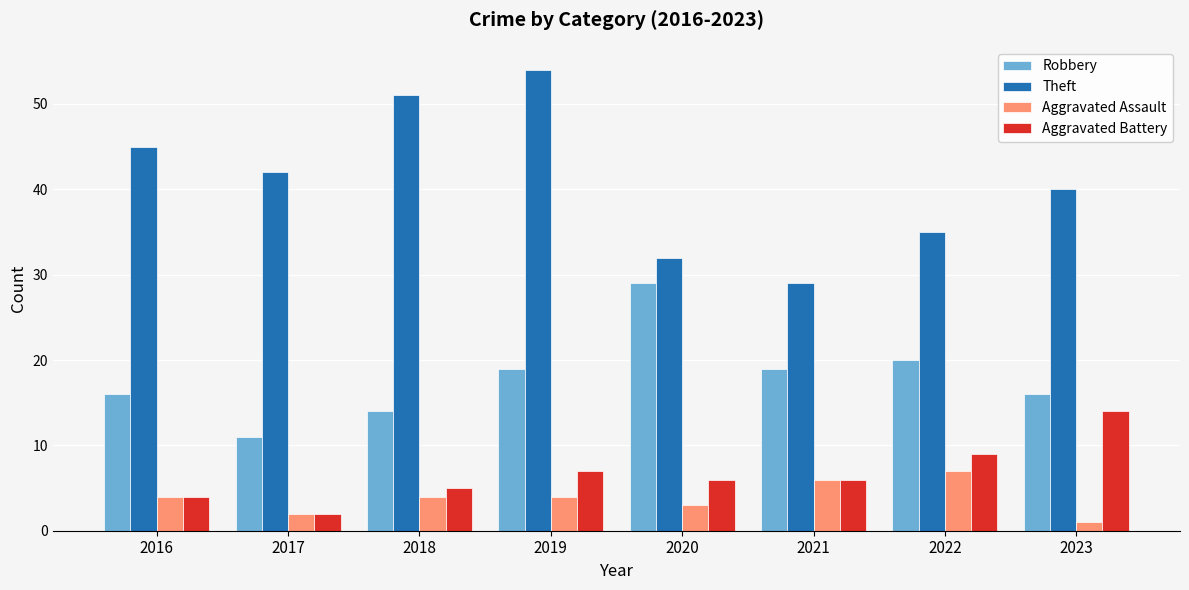

Reading right to left, what are all the values shown in this chart?

Robbery: 2023=16	2022=20	2021=19	2020=29	2019=19	2018=14	2017=11	2016=16
Theft: 2023=40	2022=35	2021=29	2020=32	2019=54	2018=51	2017=42	2016=45
Aggravated Assault: 2023=1	2022=7	2021=6	2020=3	2019=4	2018=4	2017=2	2016=4
Aggravated Battery: 2023=14	2022=9	2021=6	2020=6	2019=7	2018=5	2017=2	2016=4